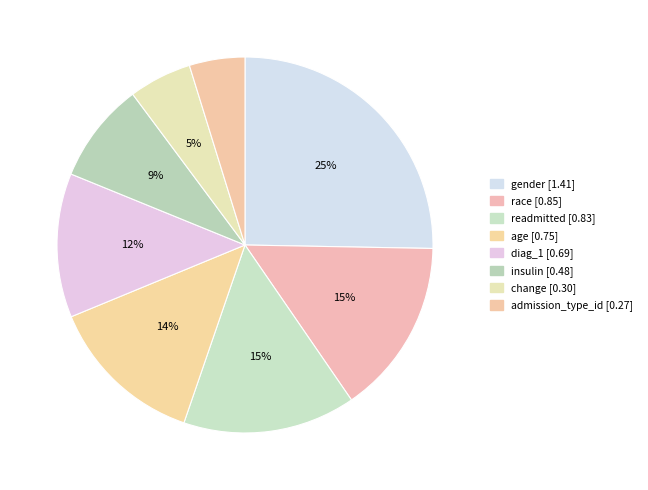

To the nearest percent, what portion does gender represent?

25%